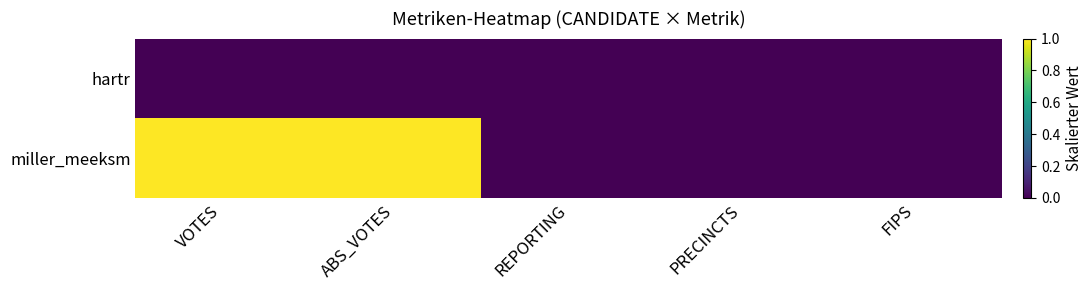

Reading right to left, extract all data points from this chart.

hartr: FIPS=0	PRECINCTS=0	REPORTING=0	ABS_VOTES=0	VOTES=0
miller_meeksm: FIPS=0	PRECINCTS=0	REPORTING=0	ABS_VOTES=1	VOTES=1